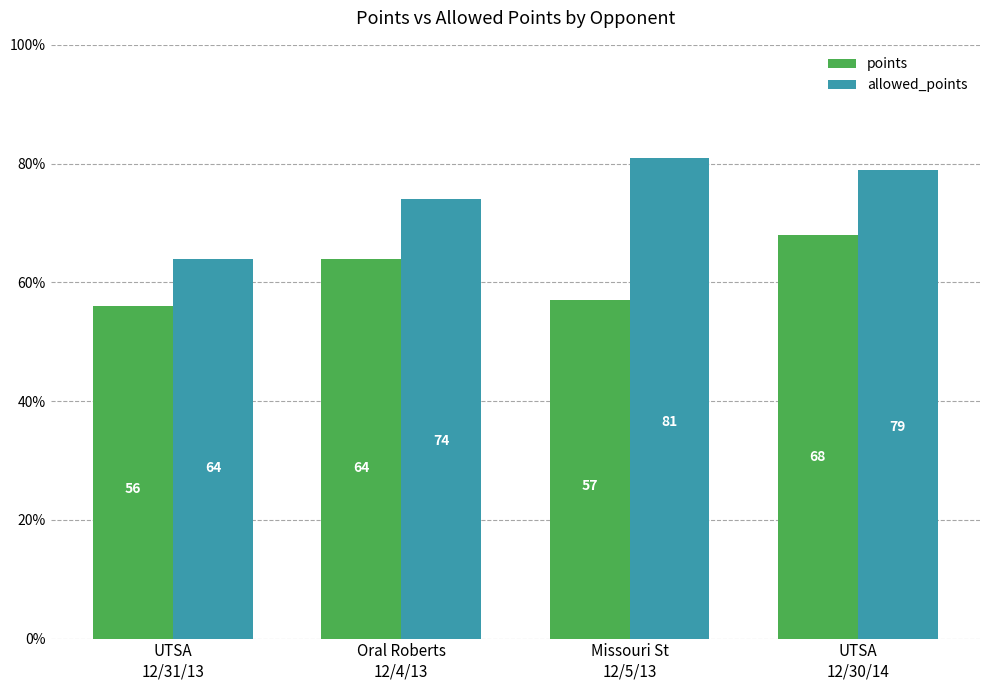

Are the bars horizontal?

No